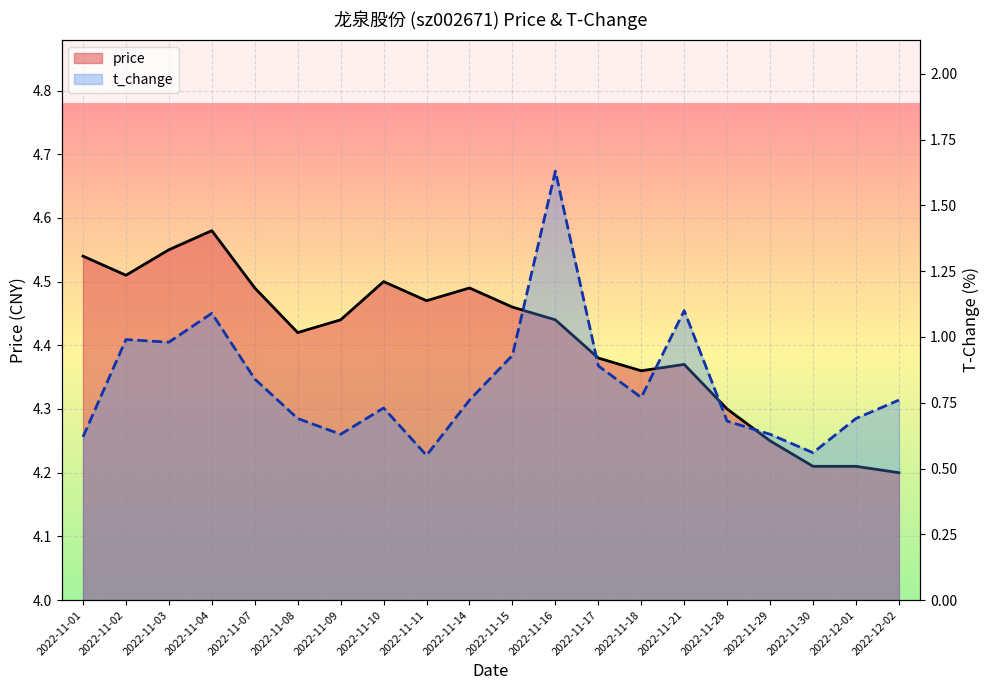

In price, how many points are higher than both neighbors (excluding endpoints)?

4